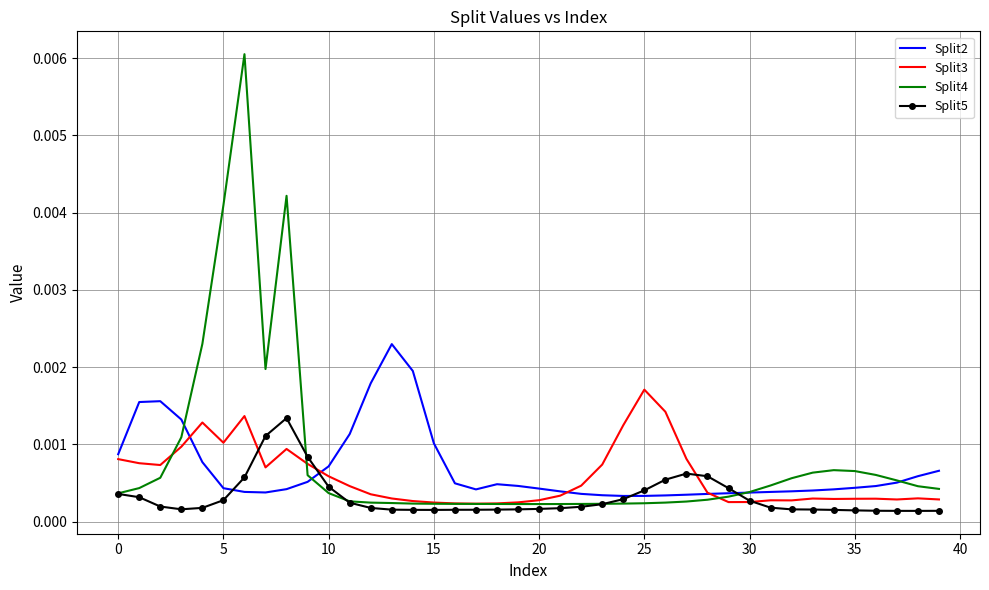

Rank the series by their average value, from lowest to highest.

Split5, Split3, Split2, Split4